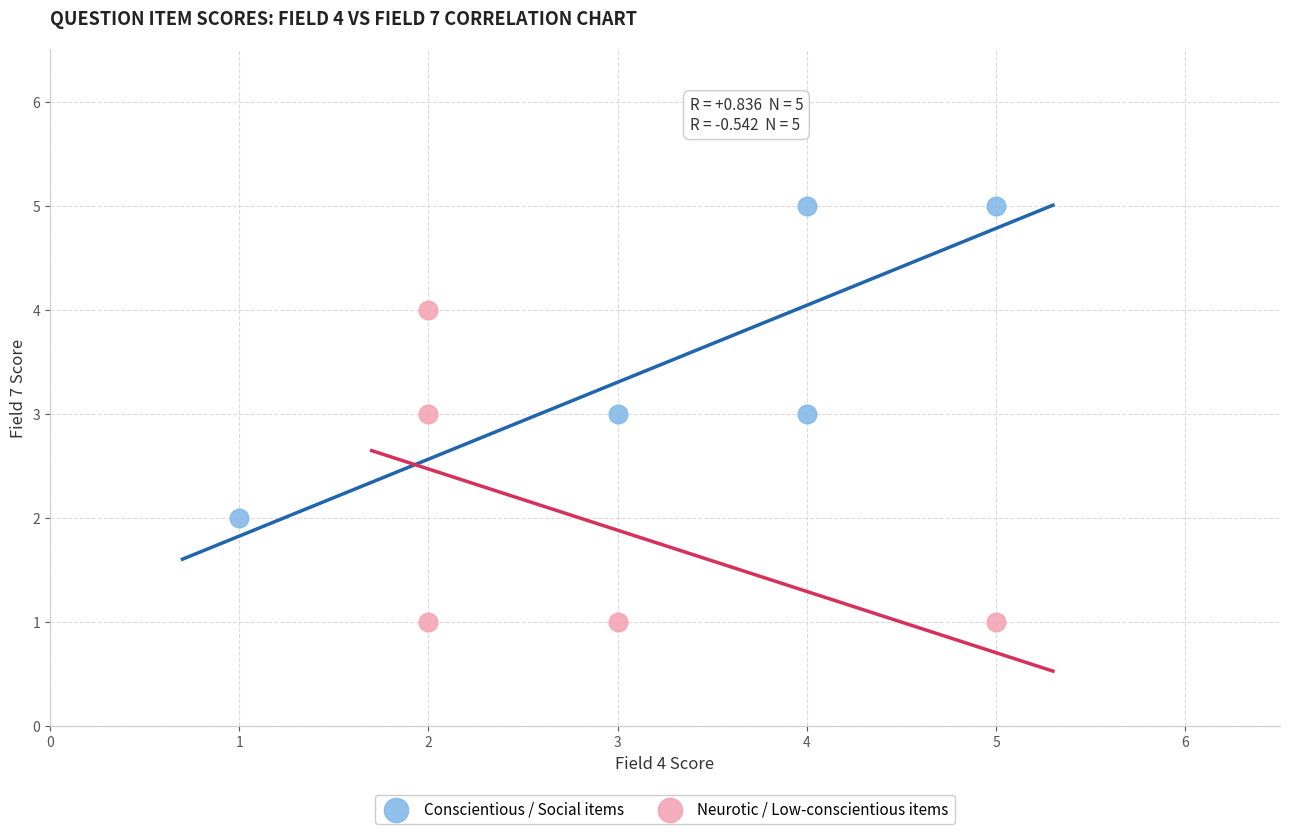

Which series reaches the minimum Y coordinate?

Neurotic / Low-conscientious items